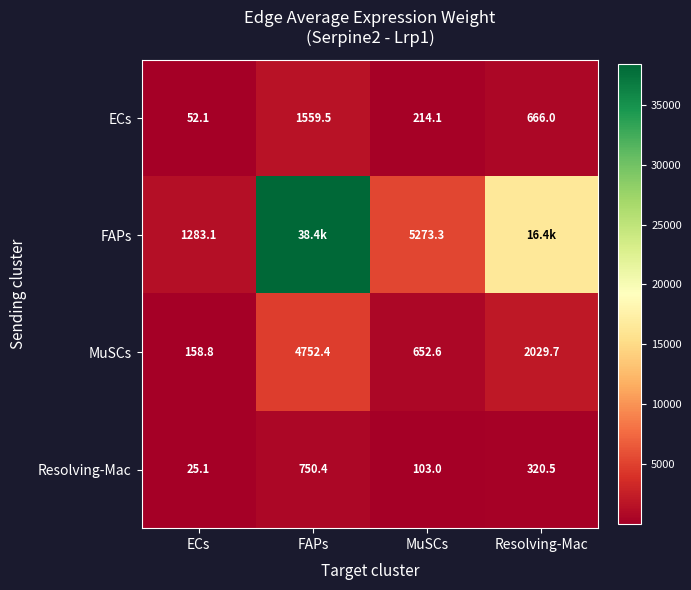

Rank the categories by ECs value from highest to lowest.

FAPs, Resolving-Mac, MuSCs, ECs